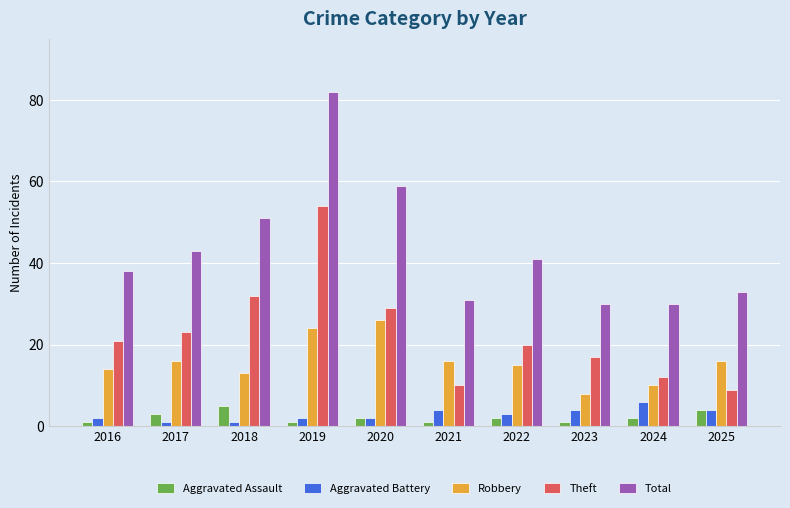

What is the value of the Aggravated Assault bar at the 1st from the left?

1